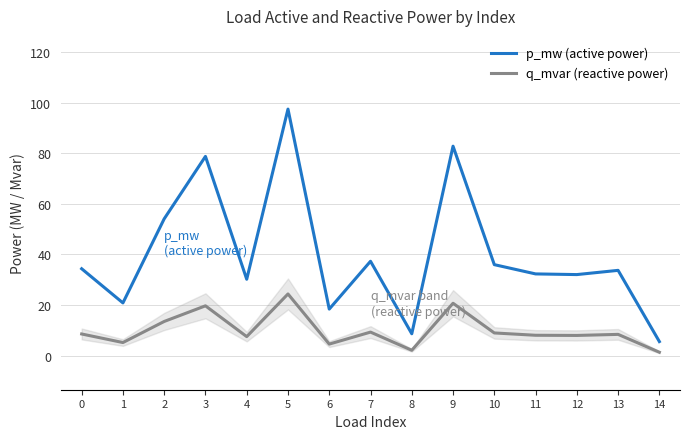

Which series has the largest range (max minus min)?

p_mw (active power)